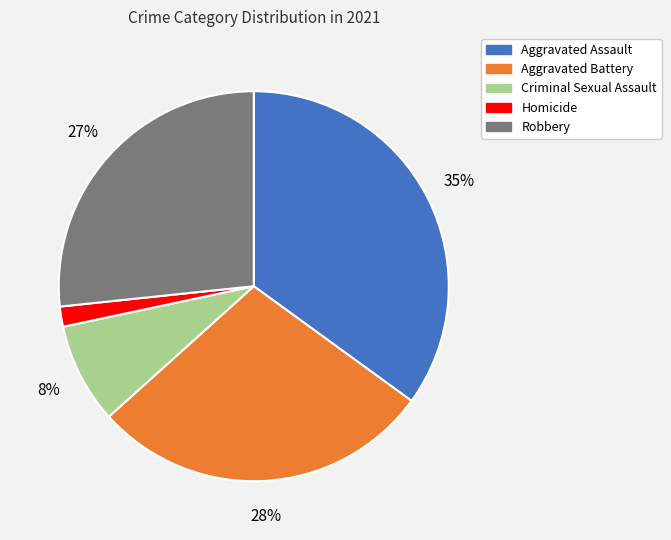

Combined, do Homicide and Robbery account for over 50%?

No